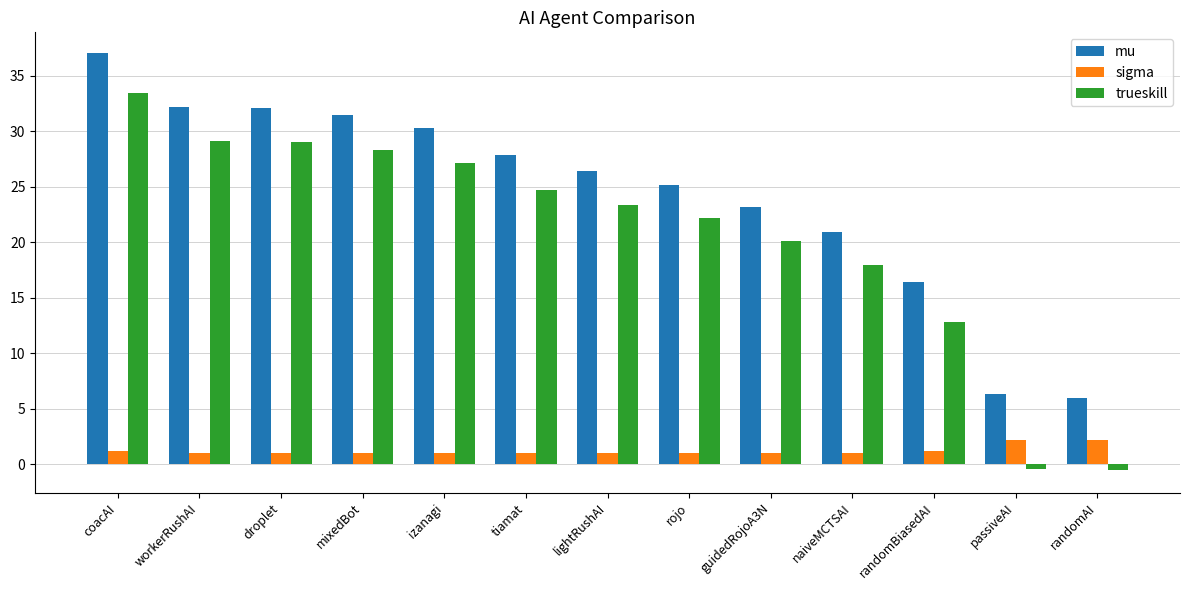

How many bars are there in each group?

3